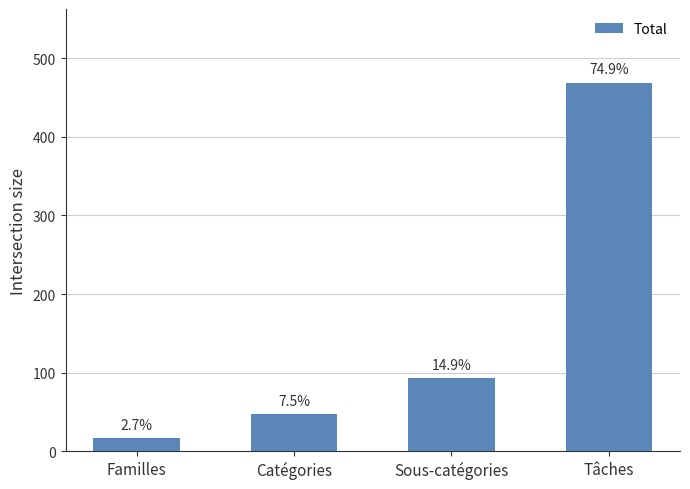

What position from the left is Familles?

1